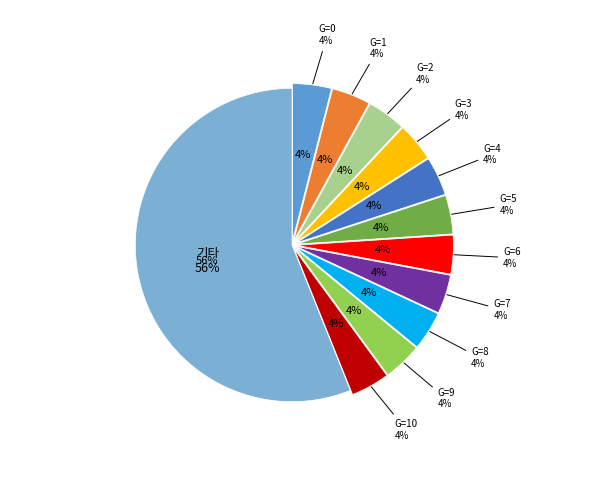

Approximately how many times larger is the value at Other compared to G=8?

14.0